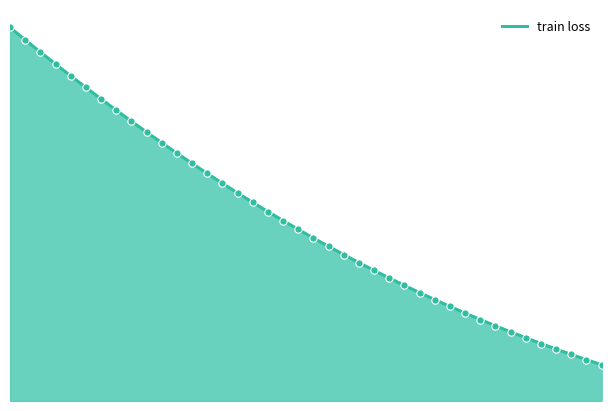

How many lines are shown in the chart?

1